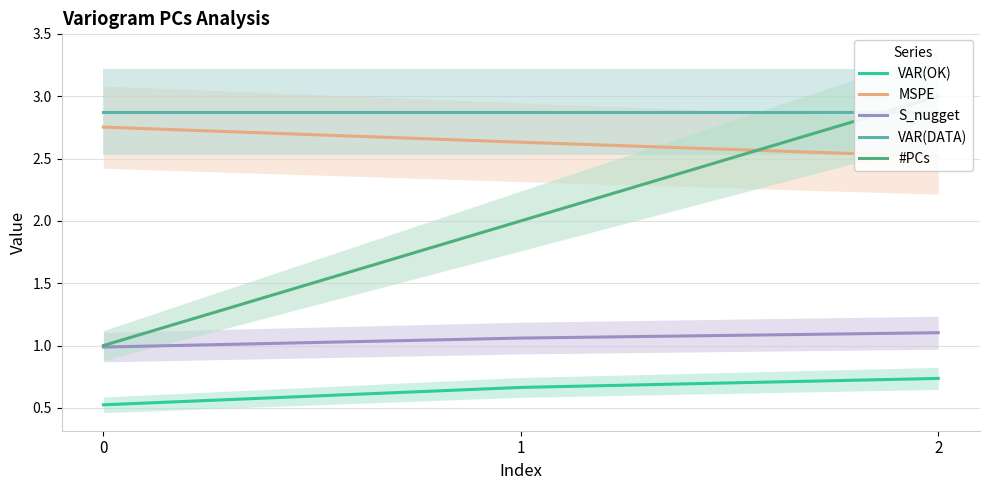

The value of #PCs at 1 is 1.3. True or false?

False